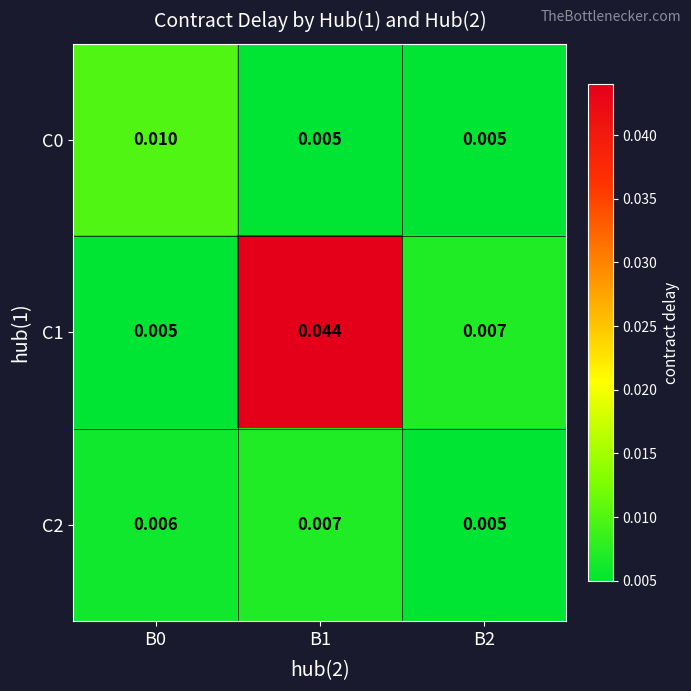

Is the value of C2 at B0 greater than the value of C1 at B2?

No